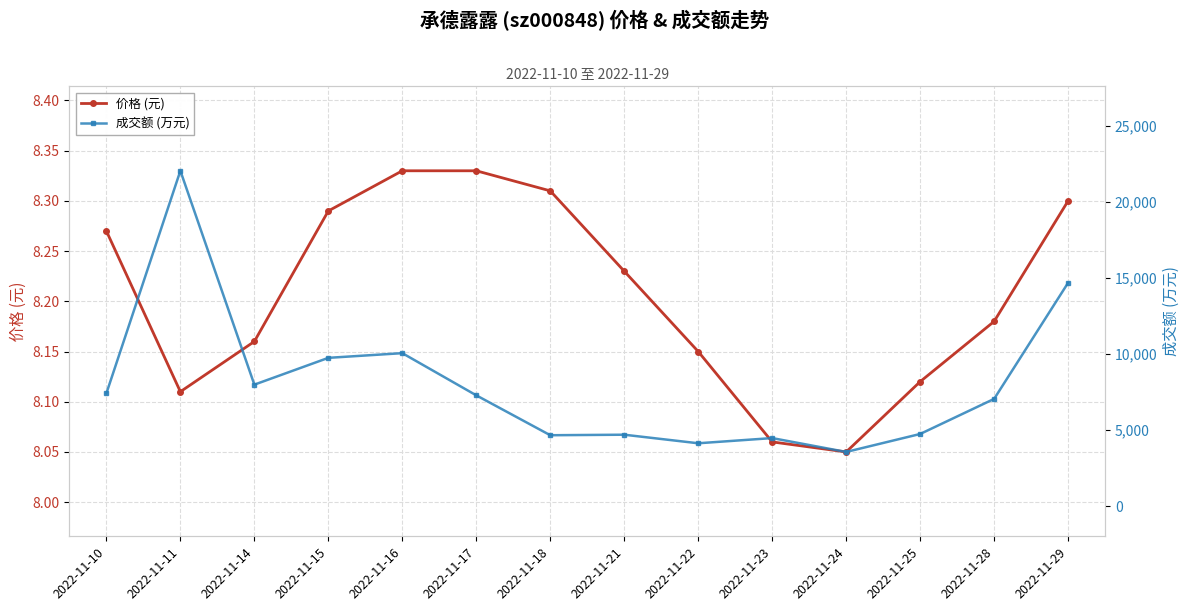

Where is the first local maximum for 成交额 (万元)?

2022-11-11